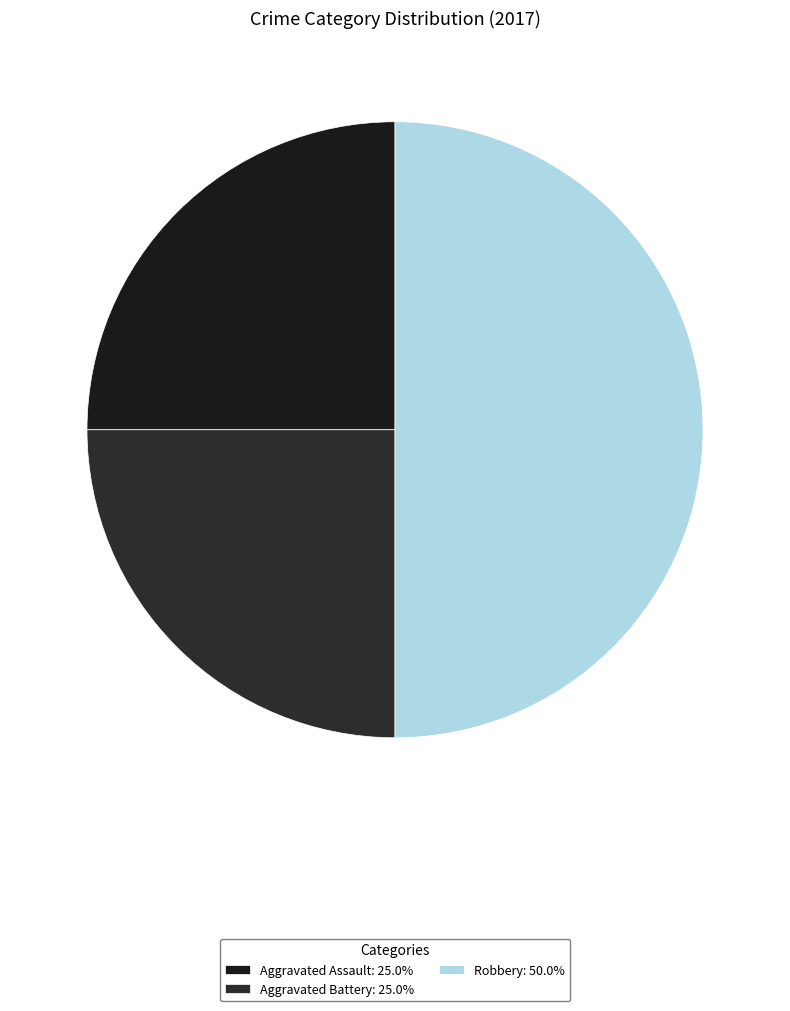

Does any single category account for the majority?

No